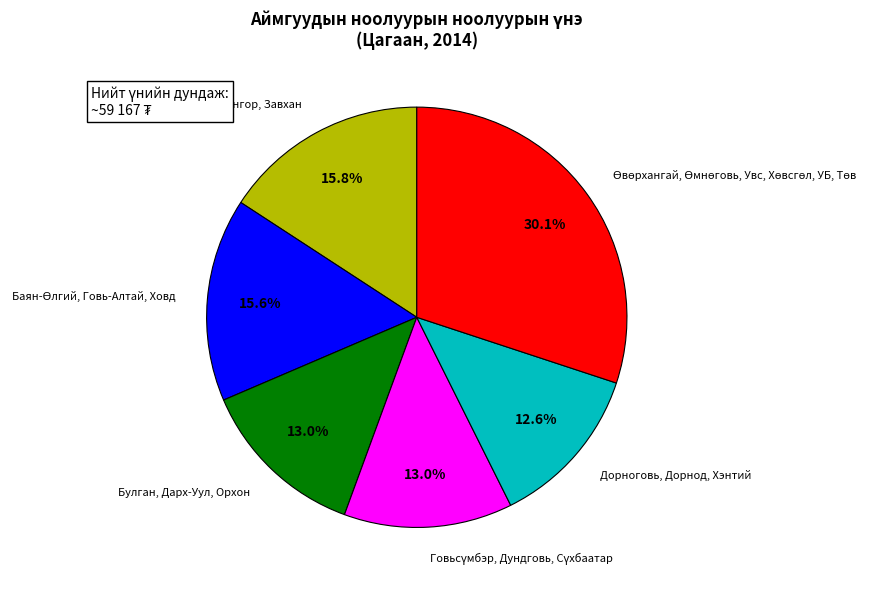

Does any single category account for the majority?

No